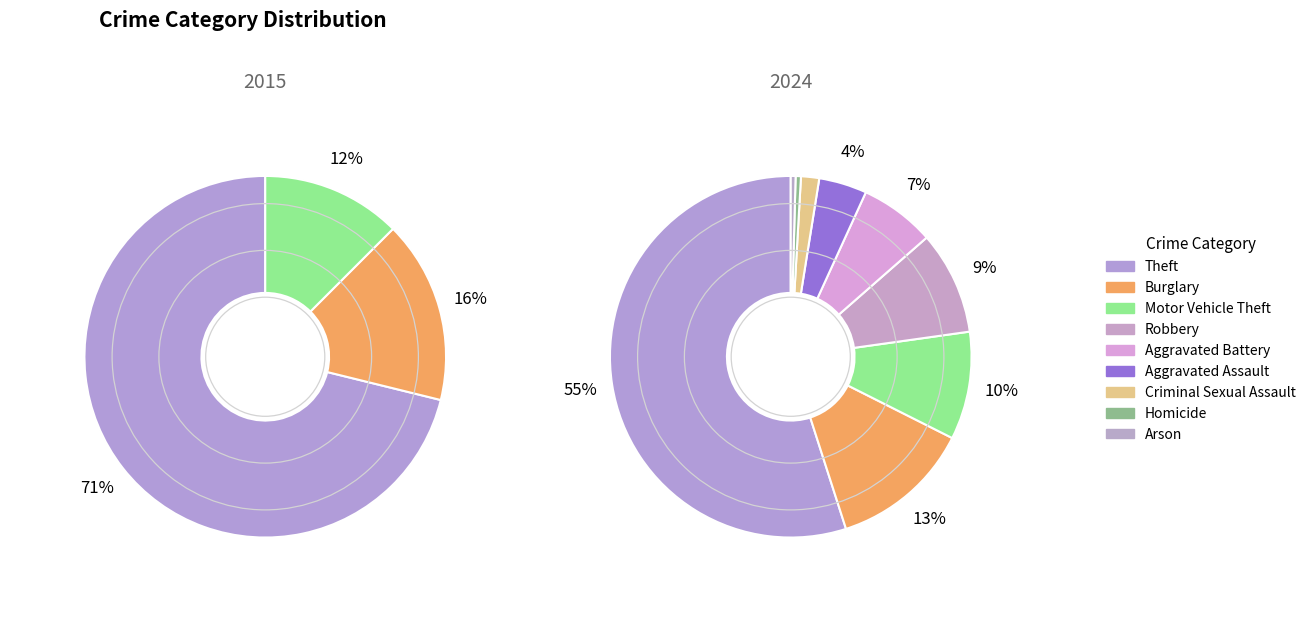

How many slices are in this pie chart?

9